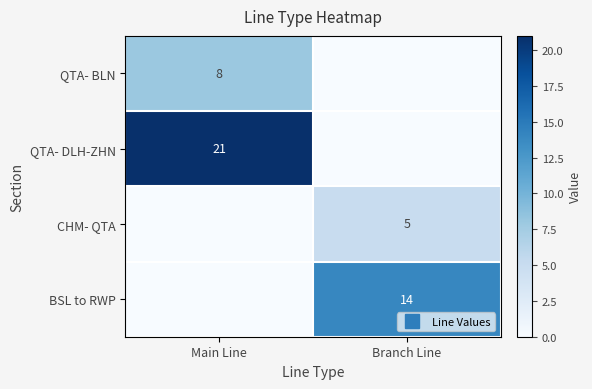

Which category has the lowest value in the BSL to RWP series?

Main Line